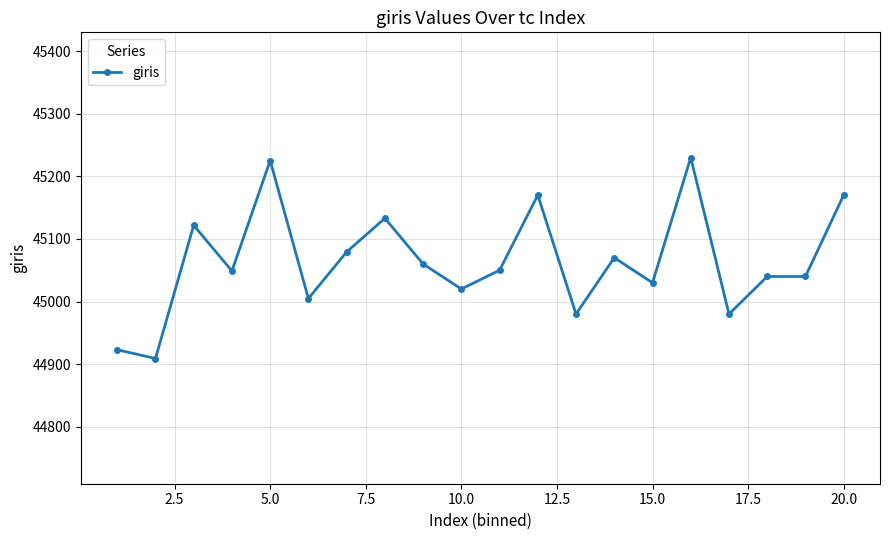

What is the minimum value shown in the chart?

44909.0